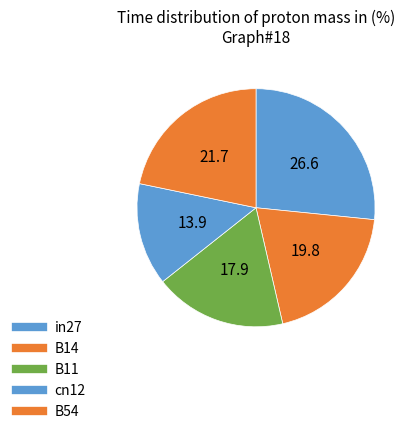

Does any single category account for the majority?

No